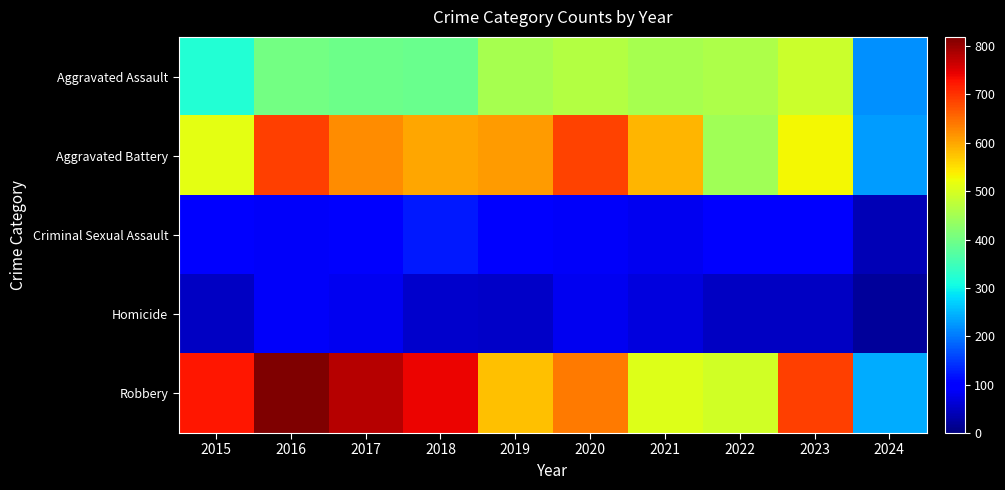

Which series has the largest total across all categories?

Robbery